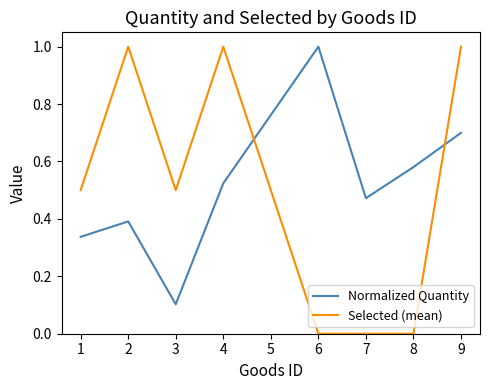

At which category is the sum across all series the highest?

9